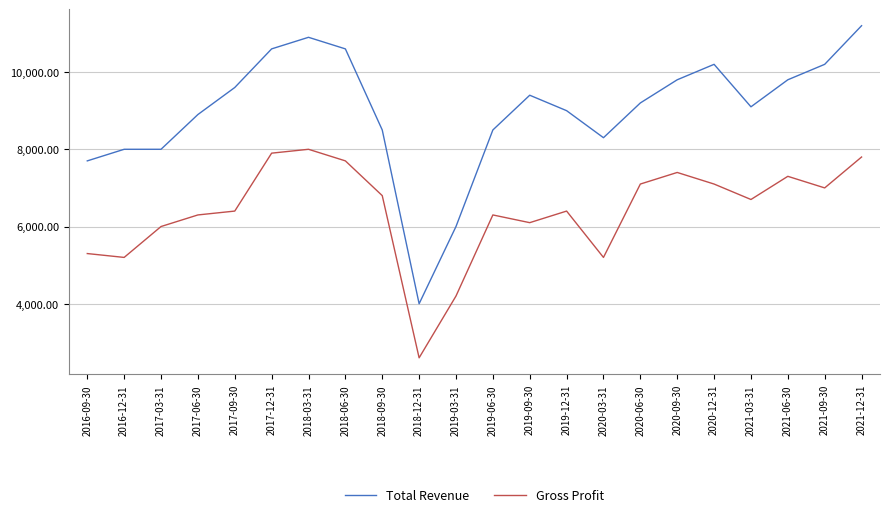

How many interior local valleys does the Gross Profit series have?

6